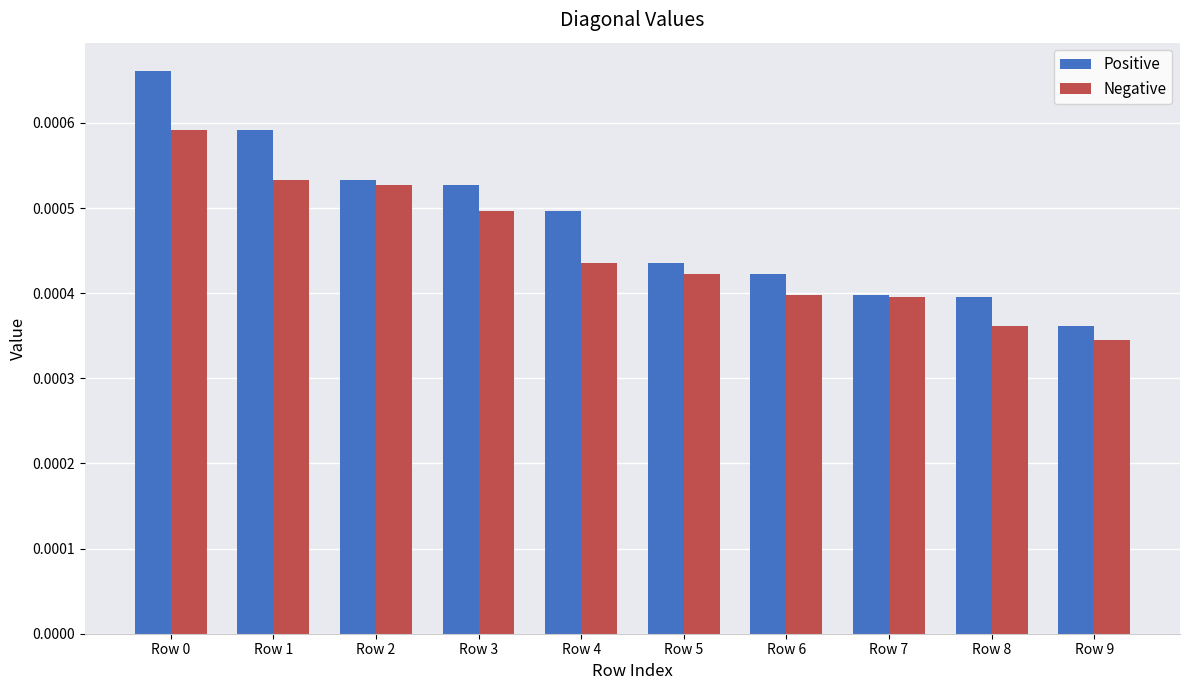

Rank the series by their average value, from lowest to highest.

Negative, Positive